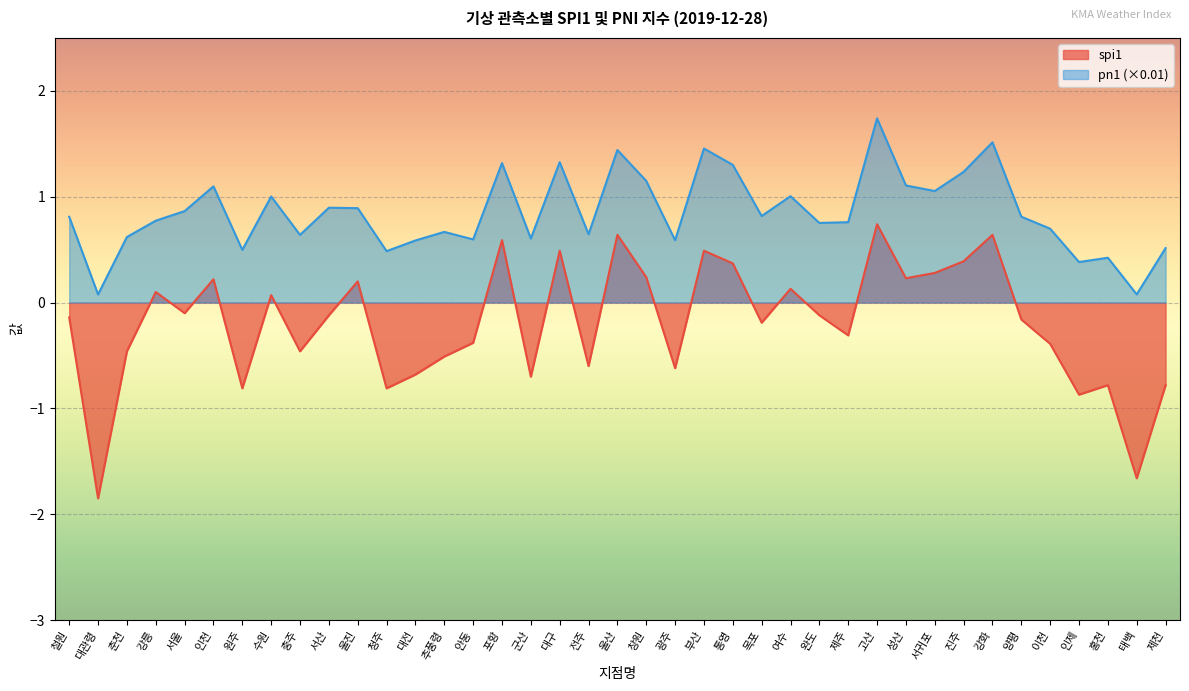

How many series are shown in this chart?

2